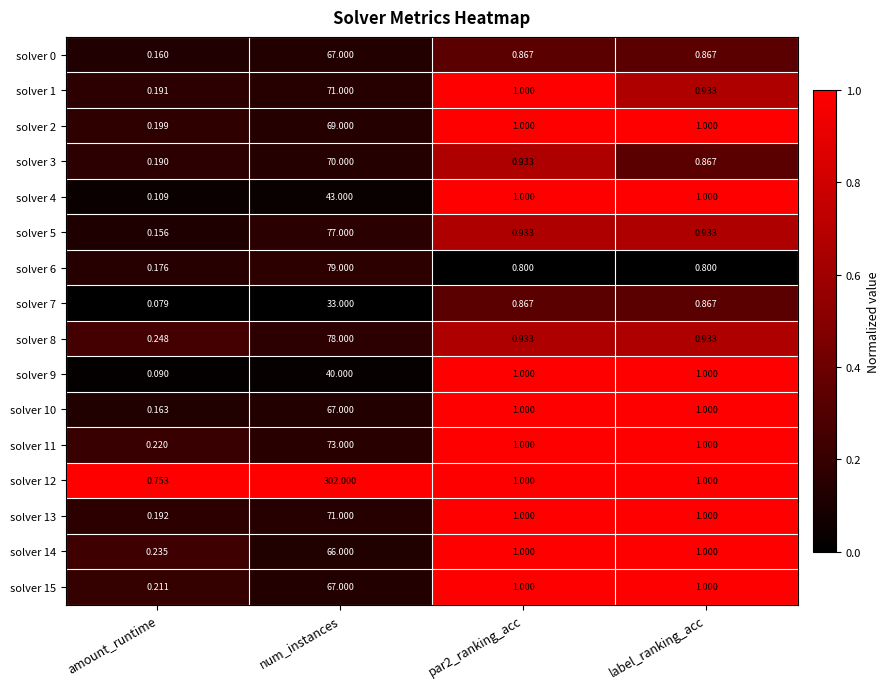

At which category is the sum across all series the highest?

num_instances